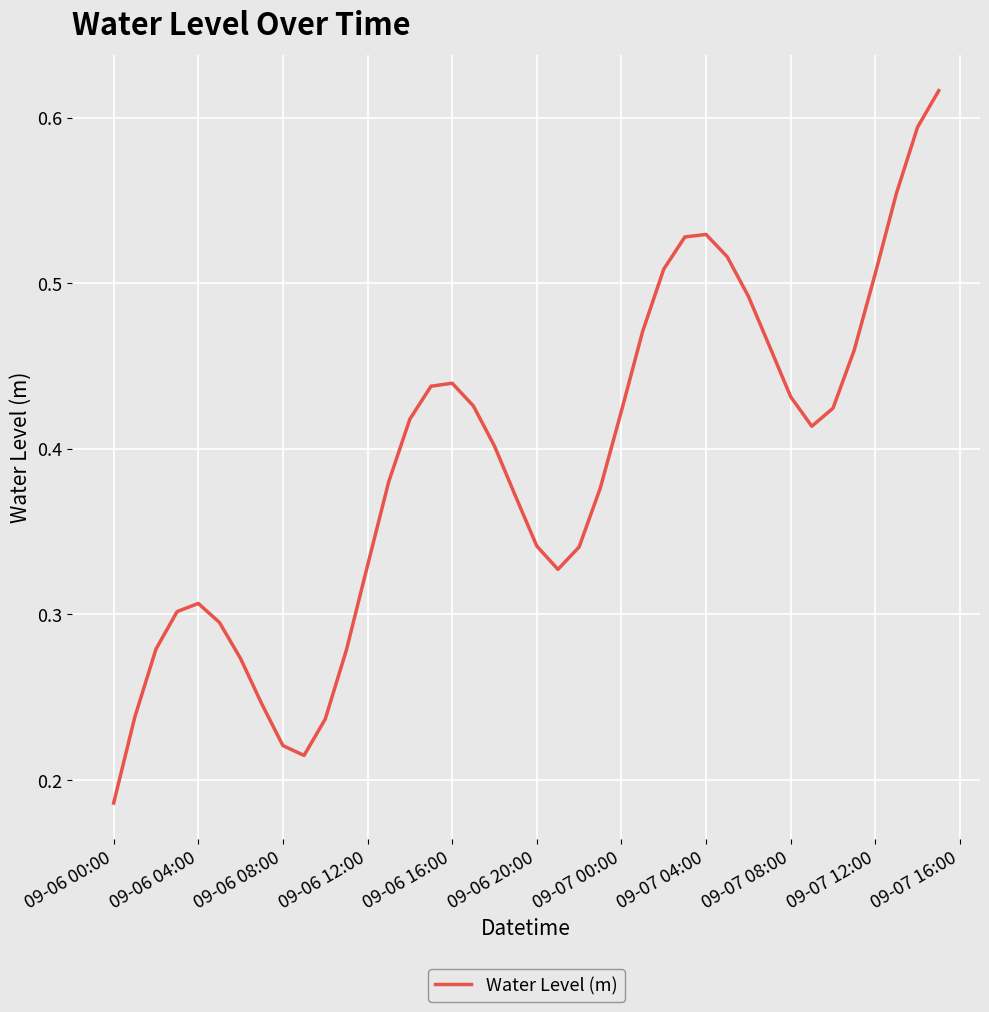

Where is the first local maximum?

09-06 04:00